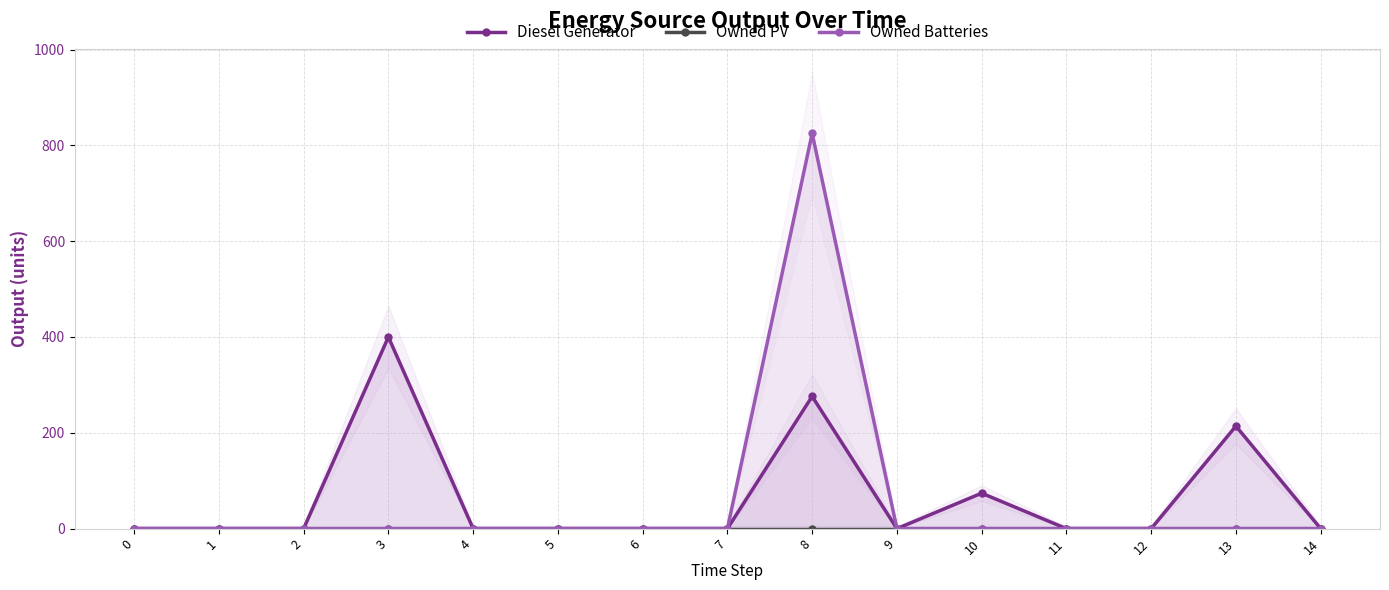

Where is the first local minimum for Diesel Generator?

9